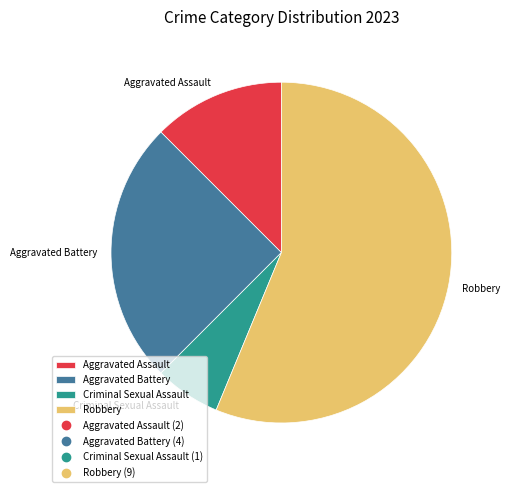

Which slice is the smallest?

Criminal Sexual Assault